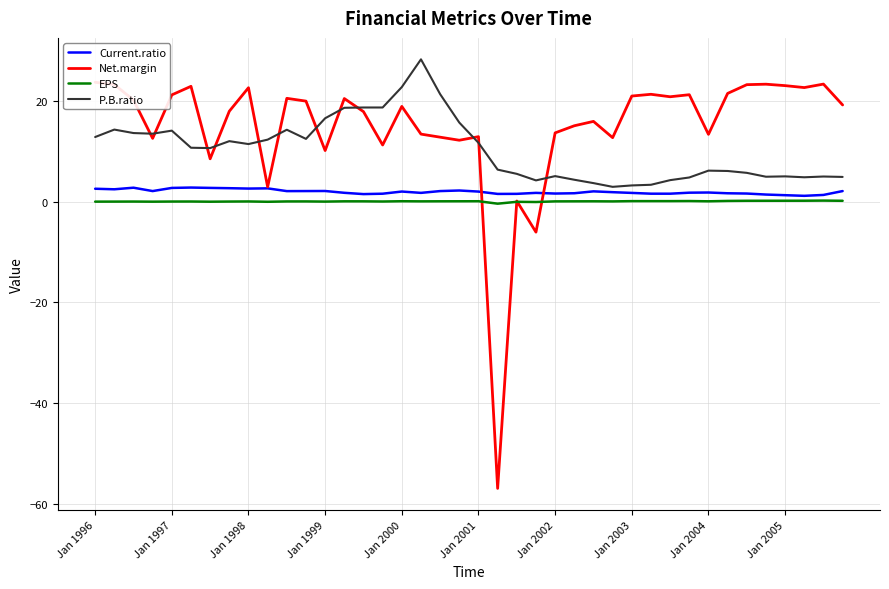

What position from the right is 37?

3